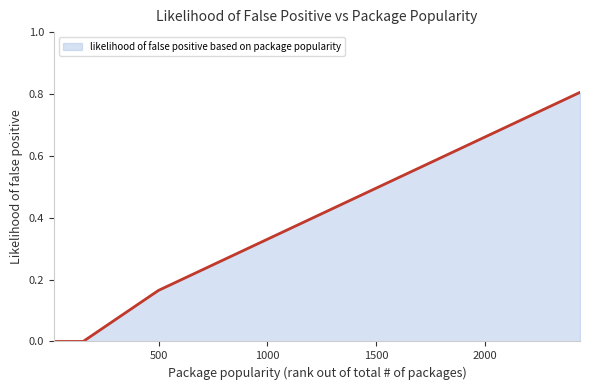

What is the greatest value displayed?

0.8